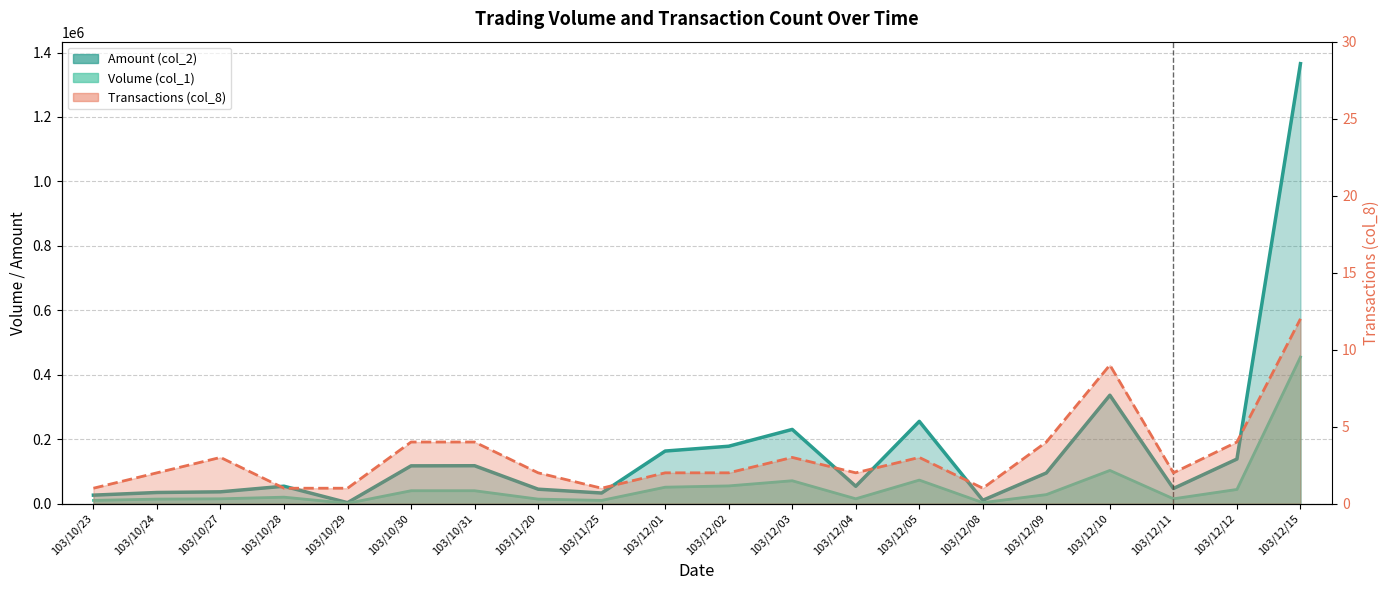

Does the chart have visible grid lines?

Yes